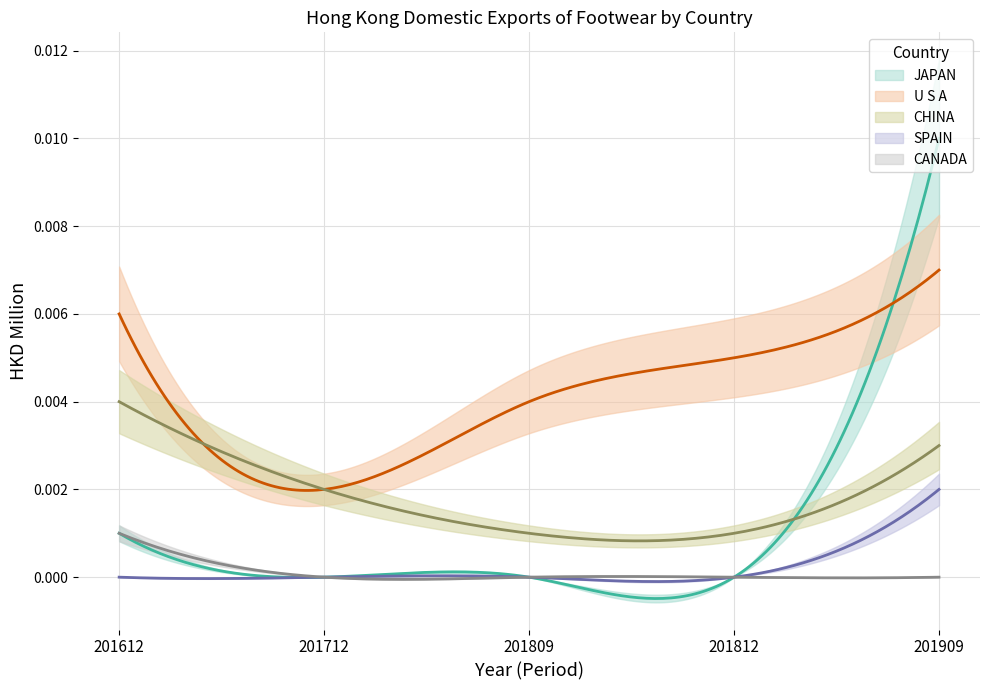

What are all the series names shown in the legend?

JAPAN, U S A, CHINA, SPAIN, CANADA